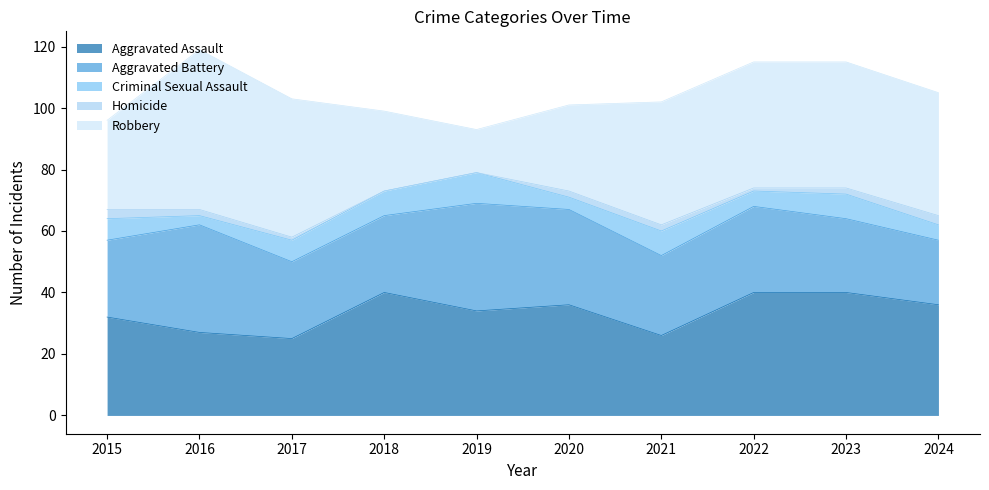

What are all the series names shown in the legend?

Aggravated Assault, Aggravated Battery, Criminal Sexual Assault, Homicide, Robbery